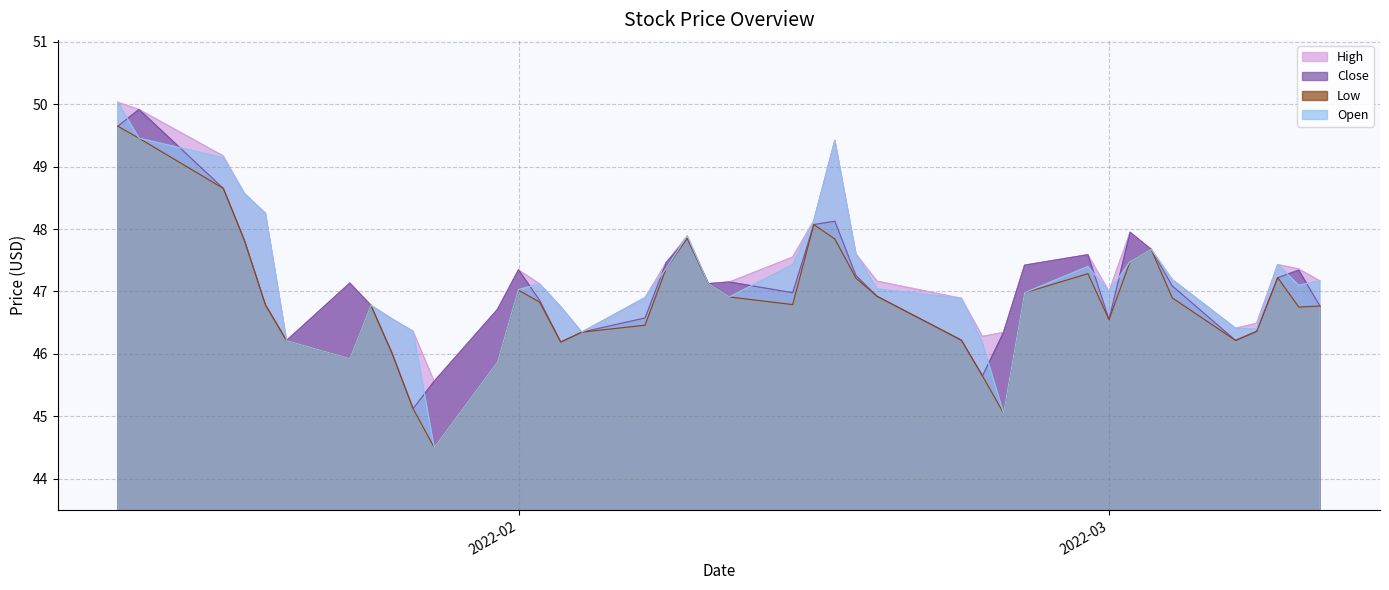

At 2022-02-18, list the series in order from smallest to largest.

Close, Low, Open, High